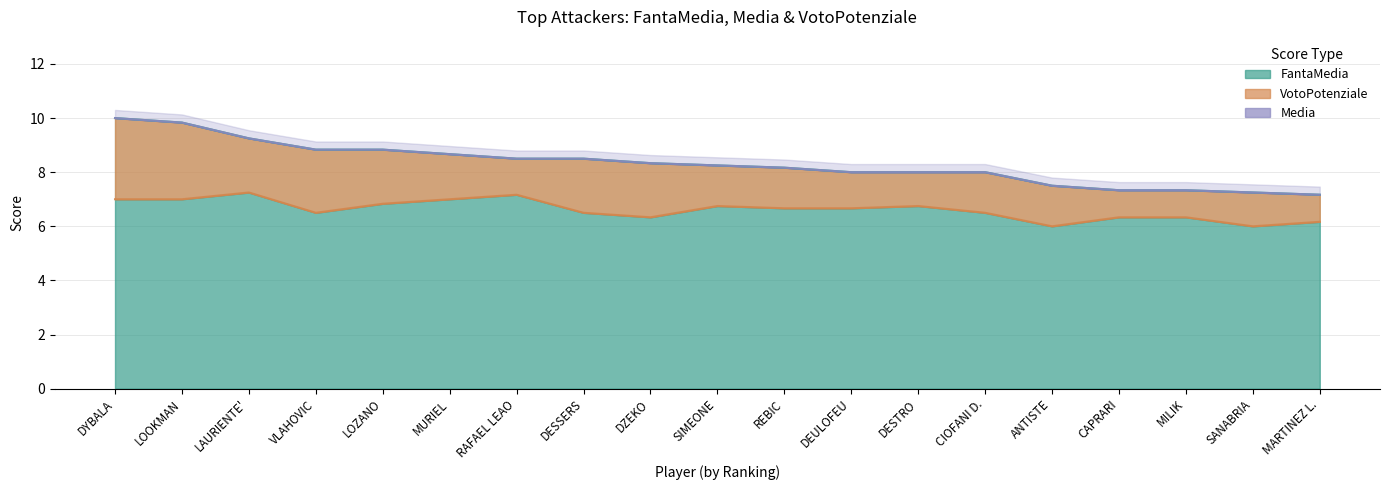

What is the sum of all VotoPotenziale (line) values?

157.8